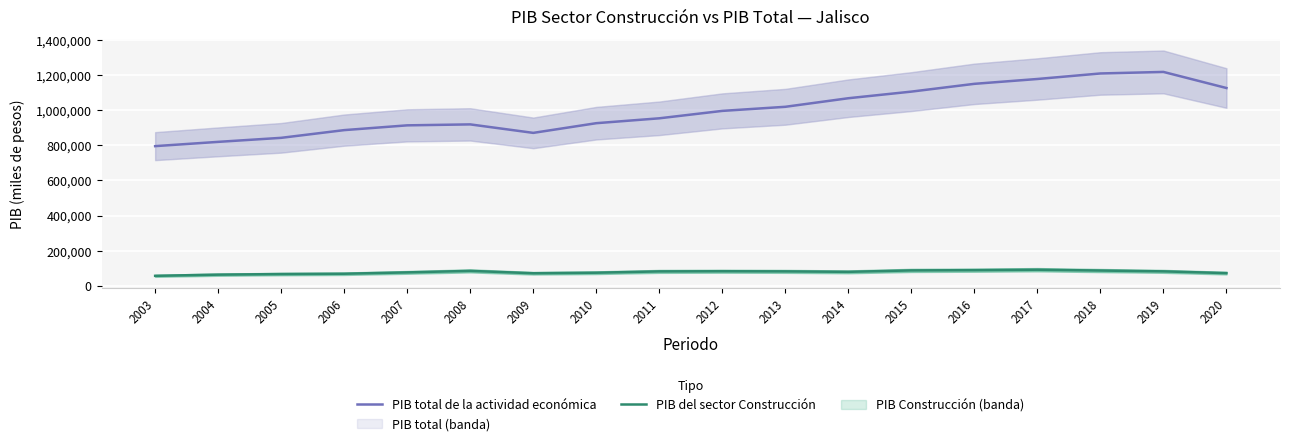

True or false: PIB total de la actividad económica and PIB del sector Construcción intersect in this chart.

False